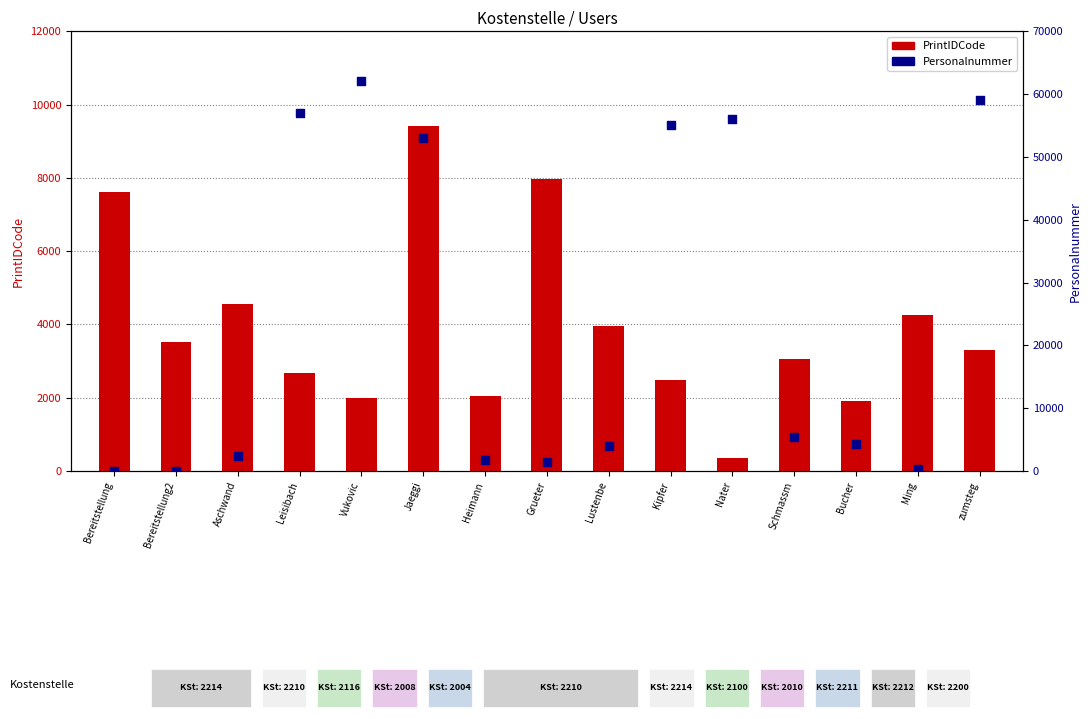

Which series contains the lowest Y value?

Personalnummer